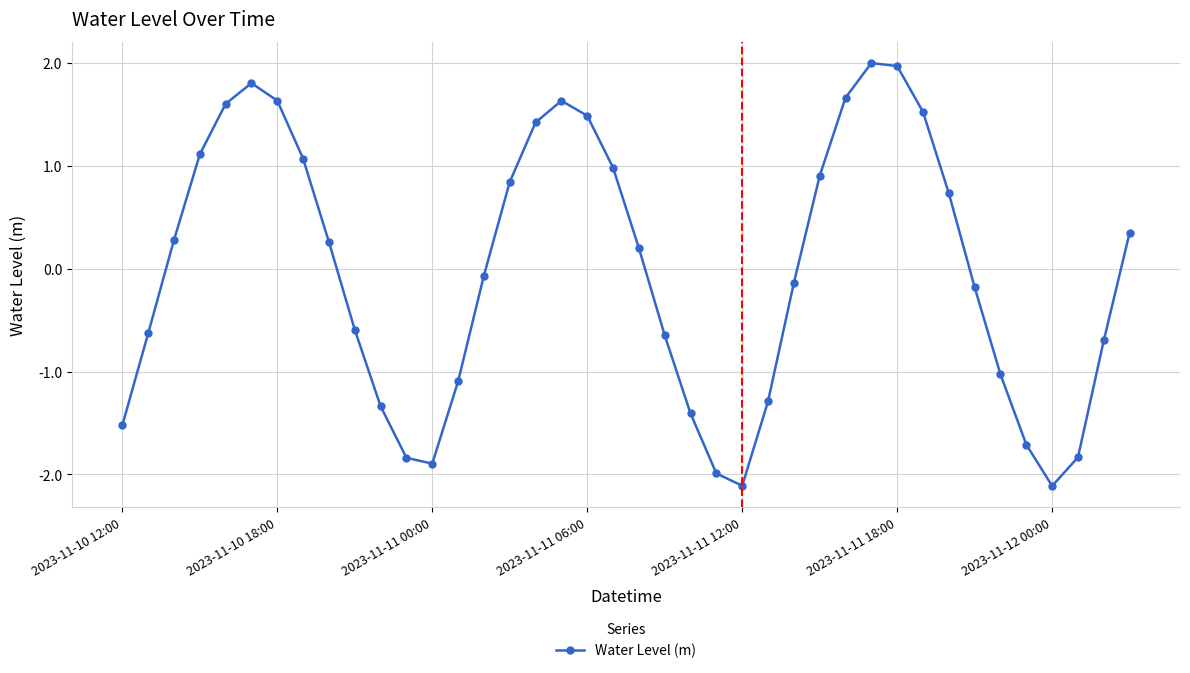

What is the difference between the second highest and second lowest values?

4.1